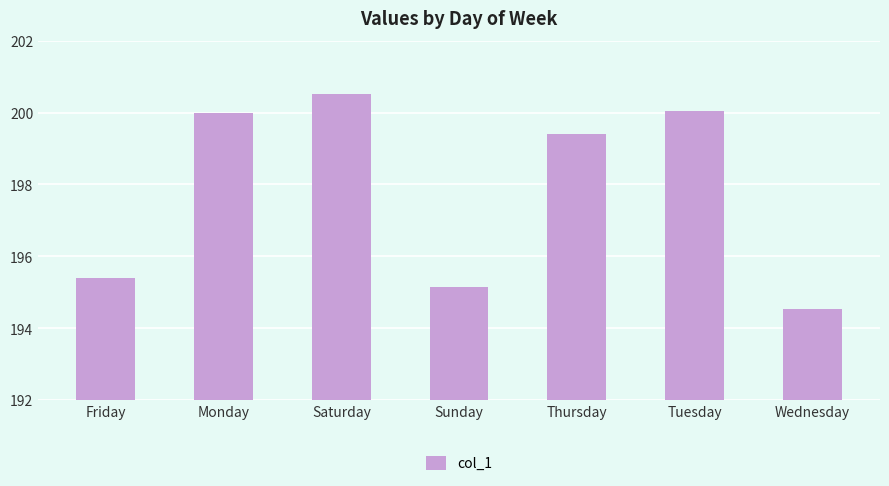

Reading left to right, extract all data points from this chart.

Friday=195.4	Monday=200.0	Saturday=200.5	Sunday=195.2	Thursday=199.4	Tuesday=200.0	Wednesday=194.5